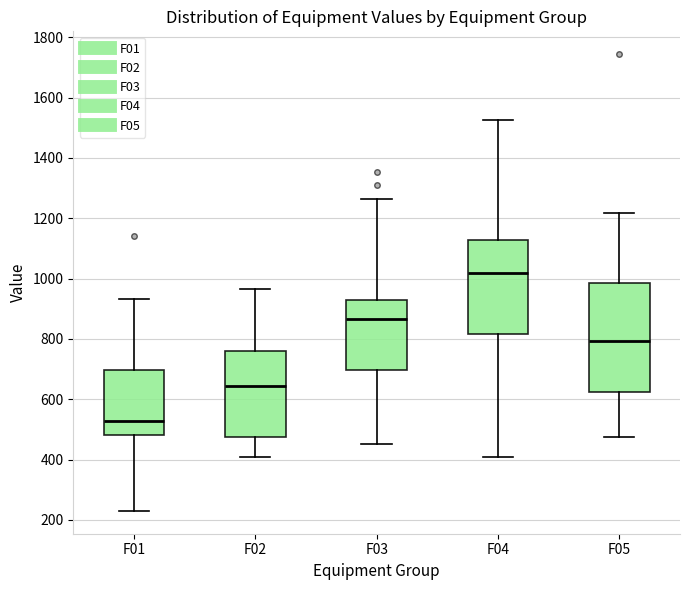

Which box has the lowest median line?

F01